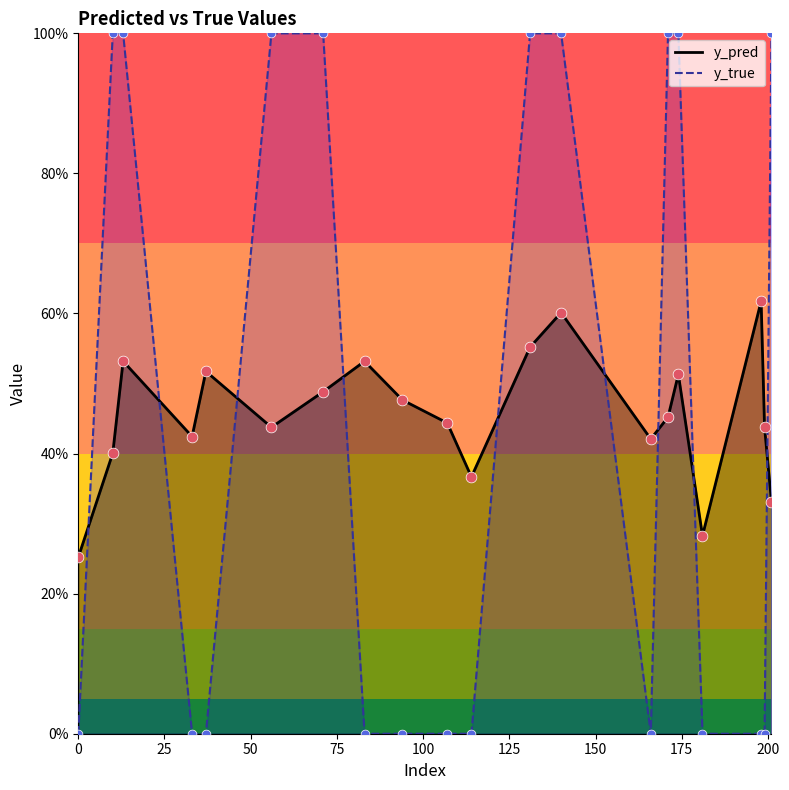

Which series has the widest spread of Y values?

y_true